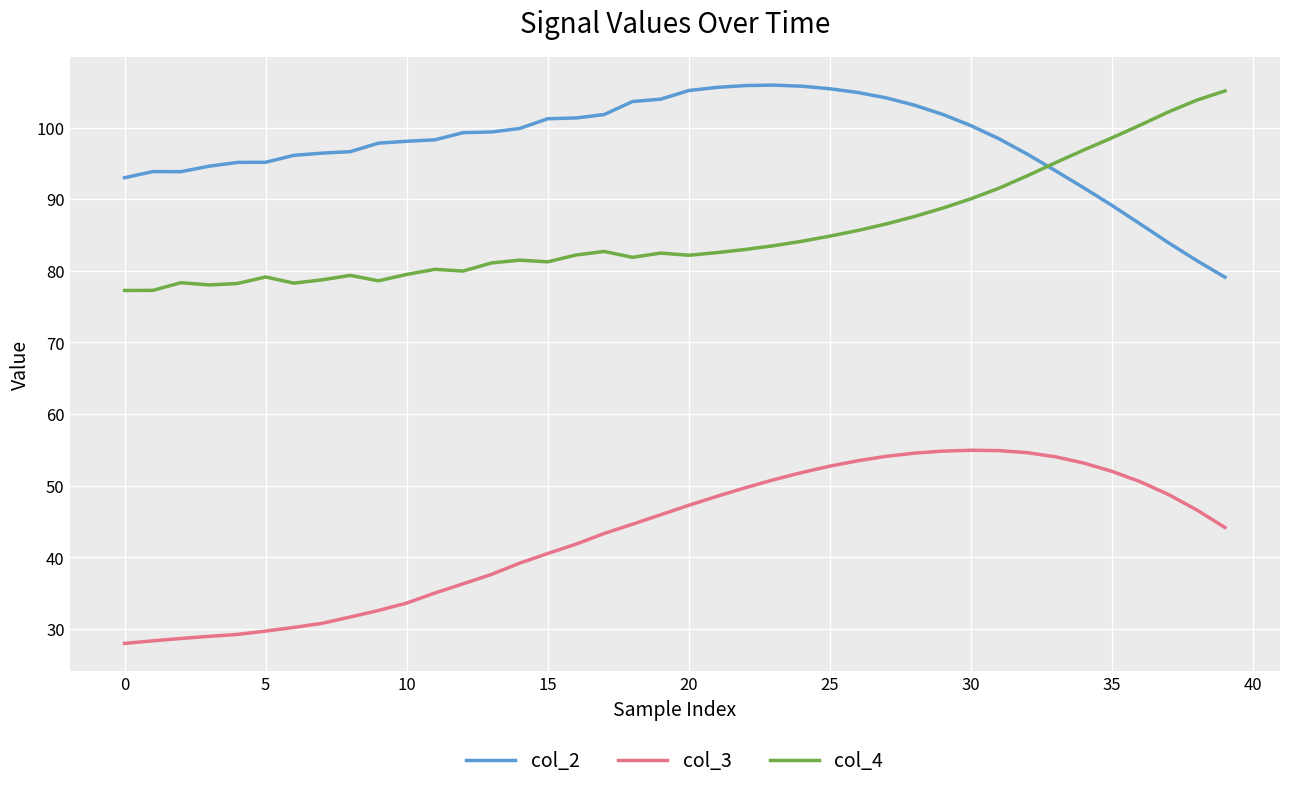

Does the chart display data point markers on the line(s)?

No